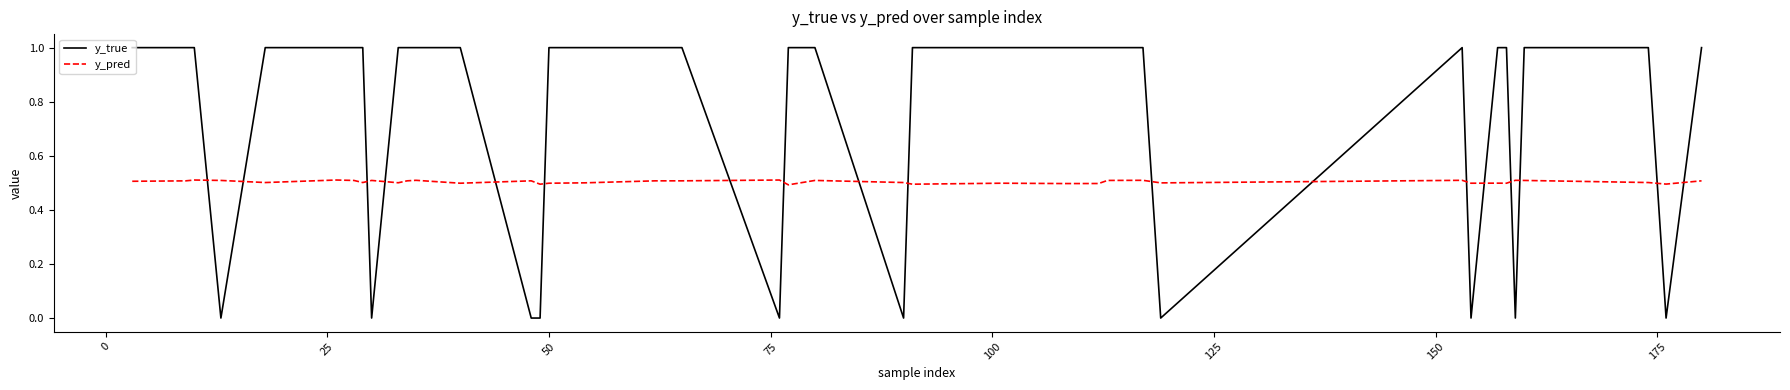

Rank the series by their average value, from lowest to highest.

y_pred, y_true